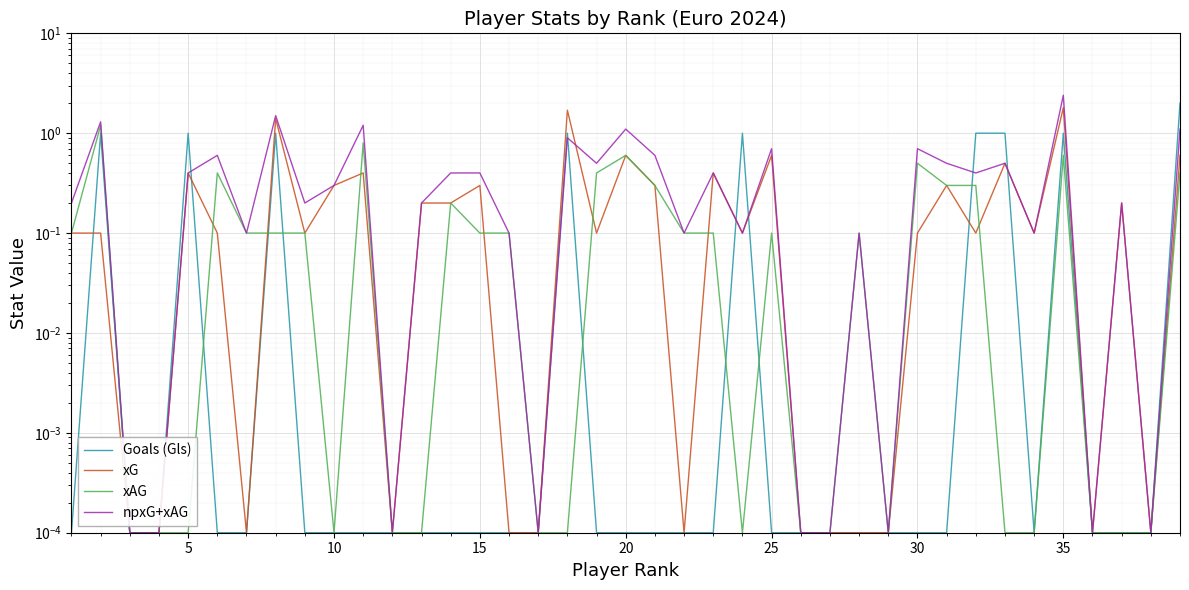

How many intersections are there between npxG+xAG and Goals (Gls)?

6